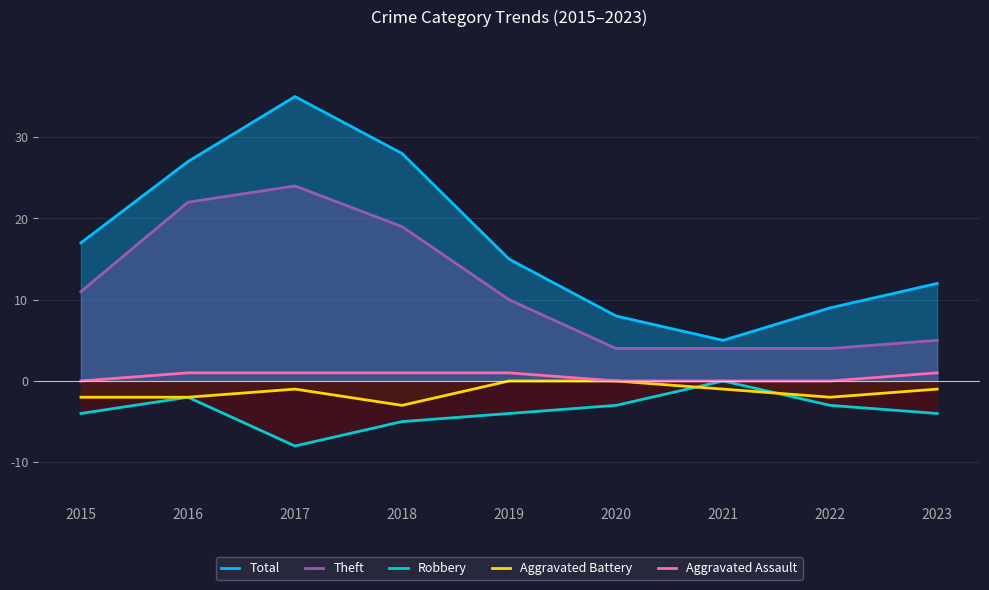

List the labels in order of Aggravated Battery value, smallest first.

2018, 2015, 2016, 2022, 2017, 2021, 2023, 2019, 2020